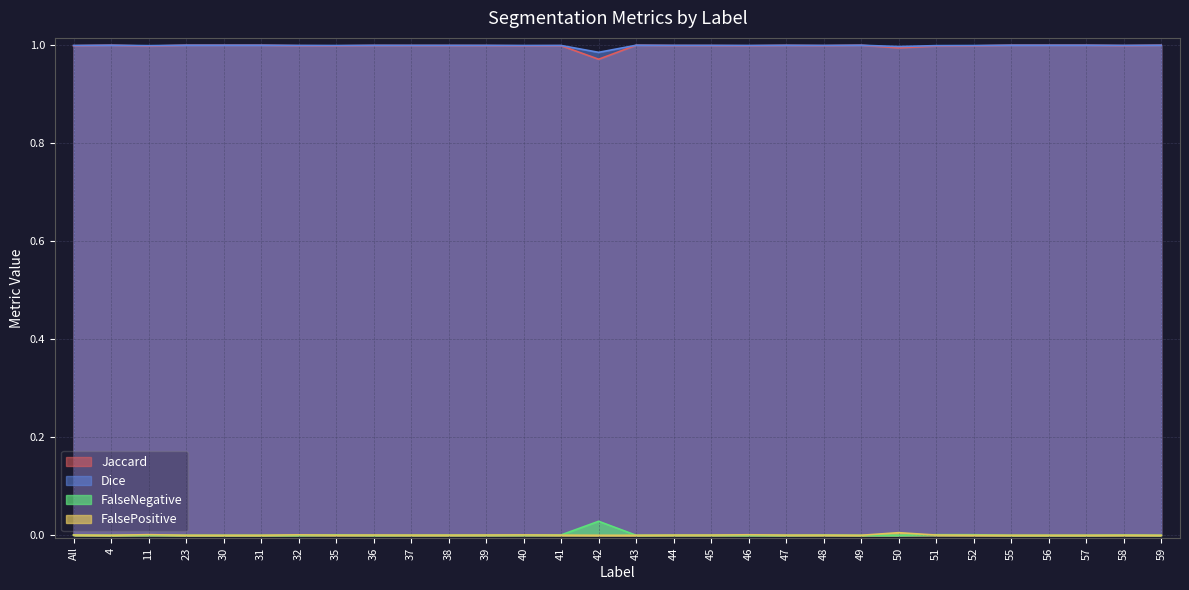

How many interior local peaks does the FalsePositive series have?

8